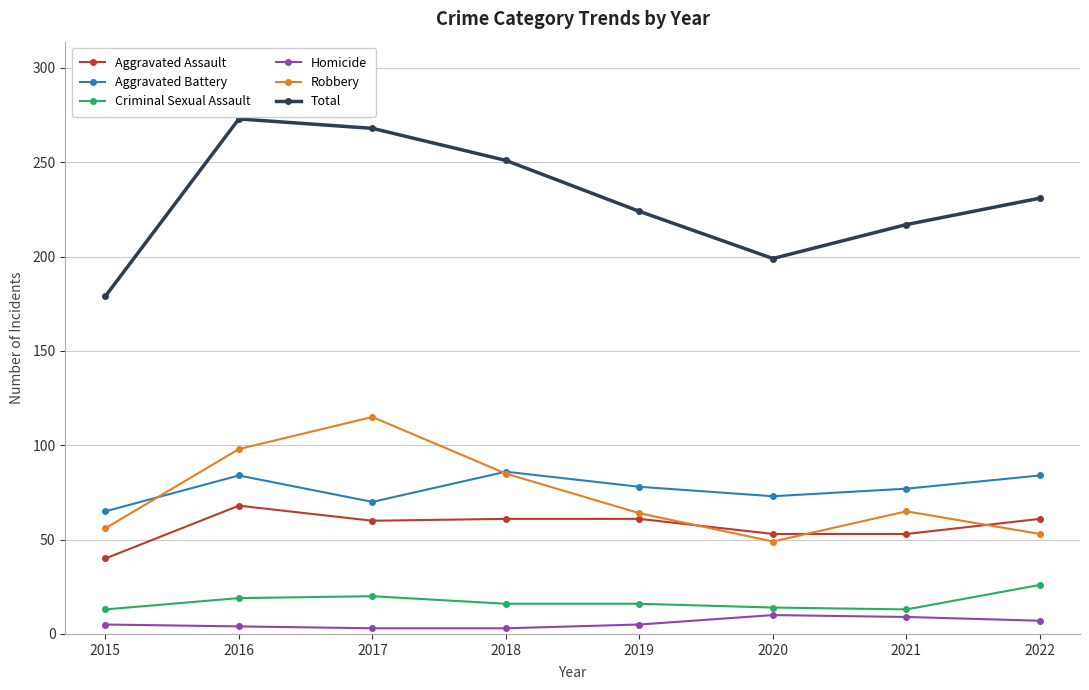

What is the total value across all series at 2022?

462